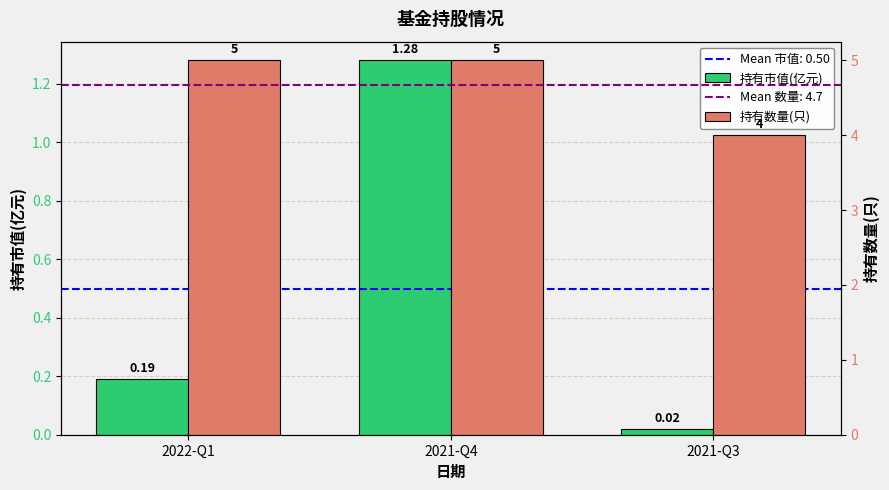

What is the total value across all series at 2022-Q1?

5.2